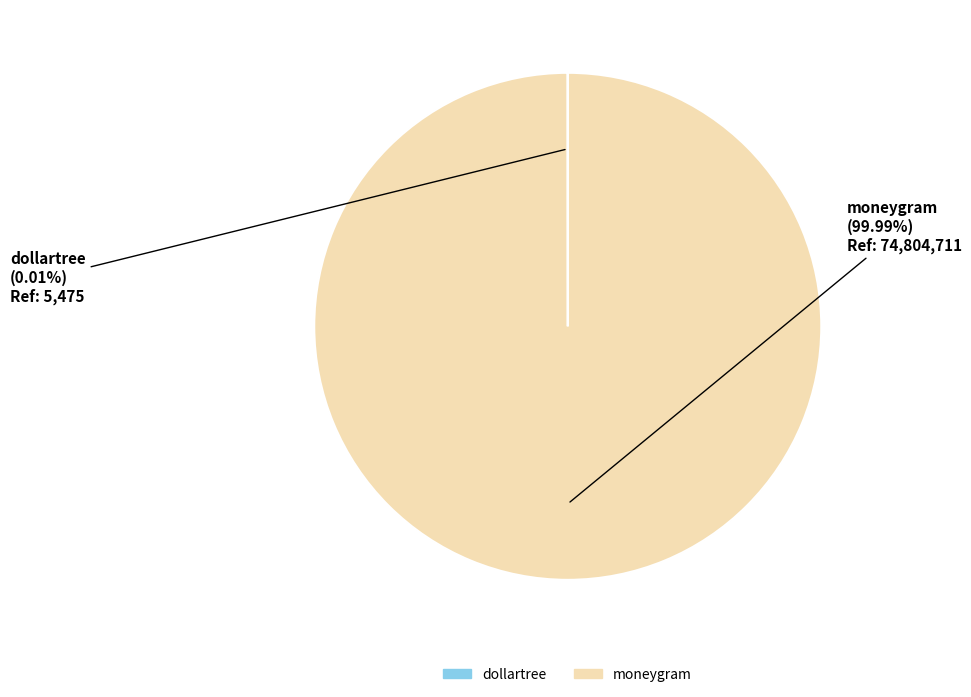

Which slice represents more than half of the pie?

moneygram